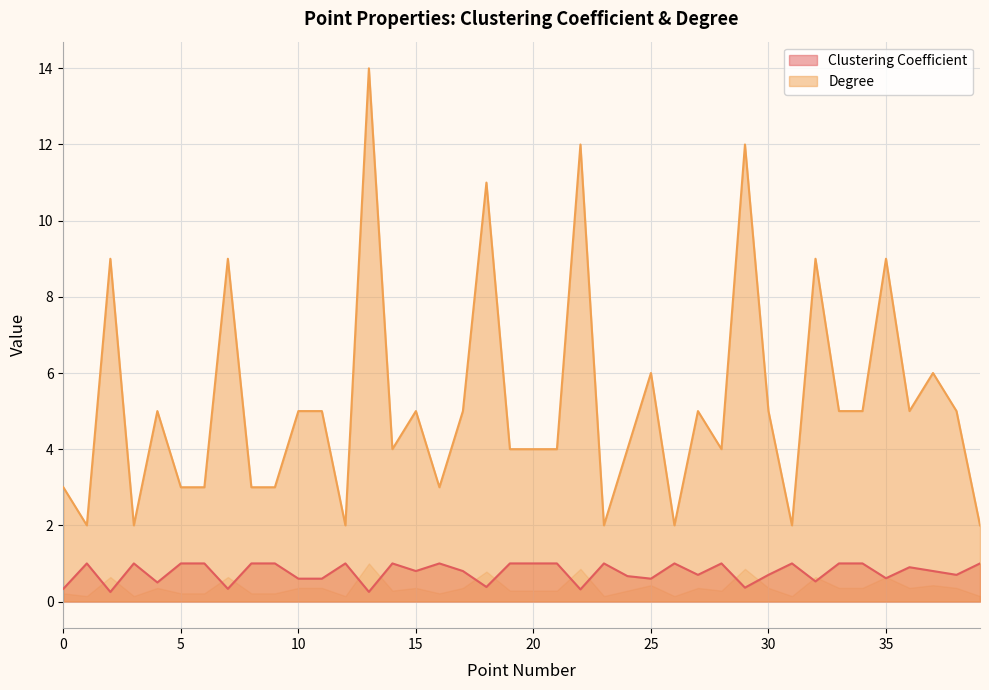

List the labels in order of Clustering Coefficient value, largest first.

1, 3, 5, 6, 8, 9, 12, 14, 16, 19, 20, 21, 23, 26, 28, 31, 33, 34, 39, 36, 15, 17, 37, 27, 30, 38, 24, 35, 10, 11, 25, 32, 4, 18, 29, 0, 7, 22, 13, 2